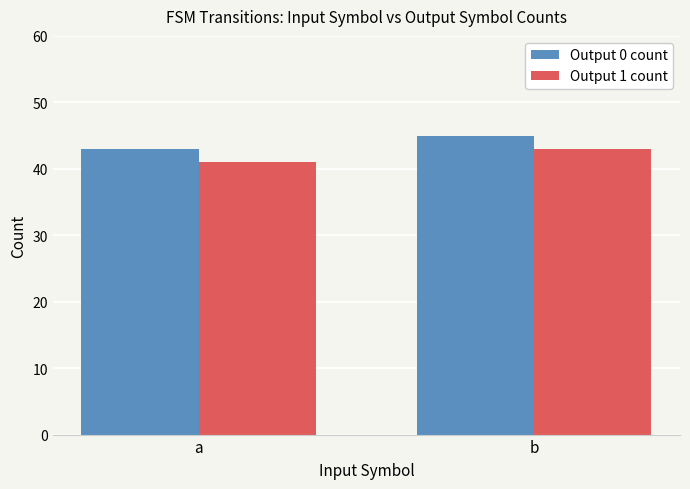

What is the smallest value displayed?

41